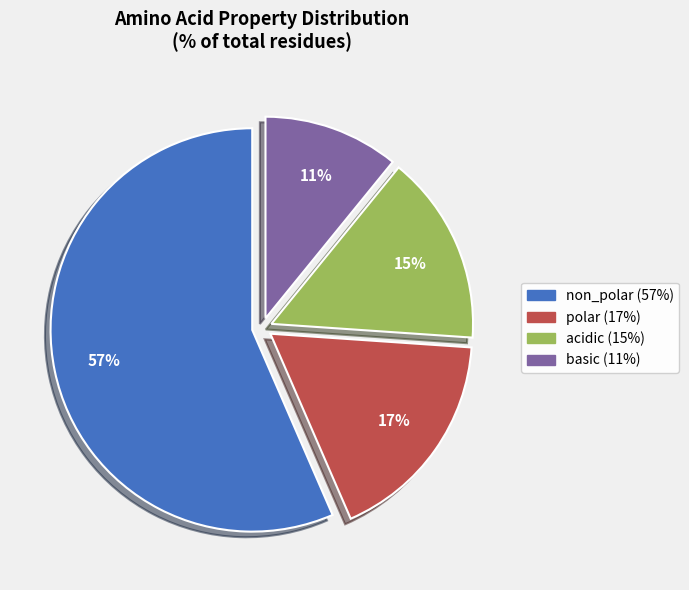

Count the number of slices in the pie.

4